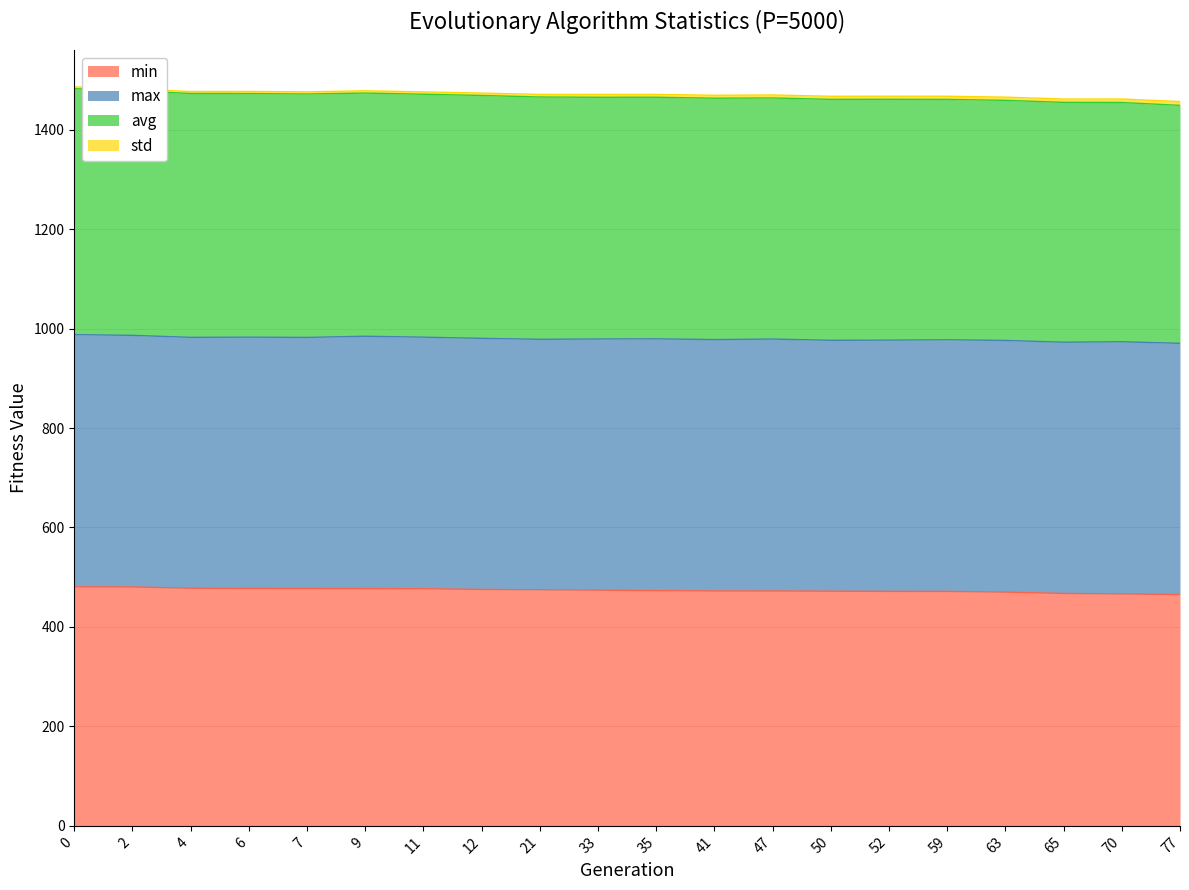

Does the chart have visible grid lines?

Yes